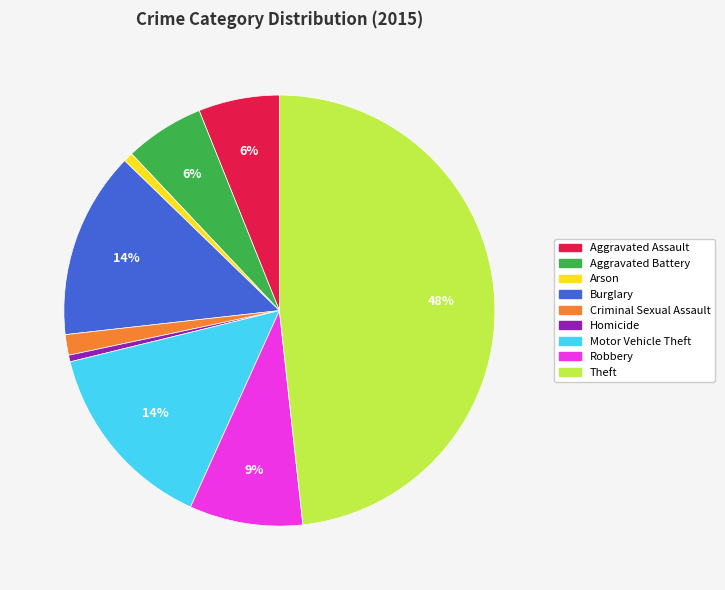

How many slices are in this pie chart?

9